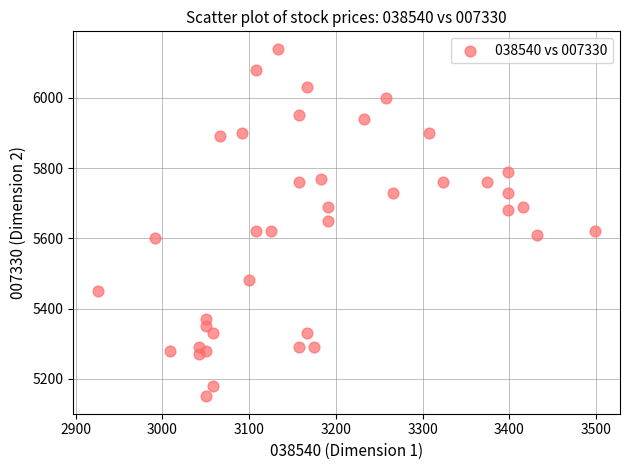

What is the range of X values (max minus min)?

573